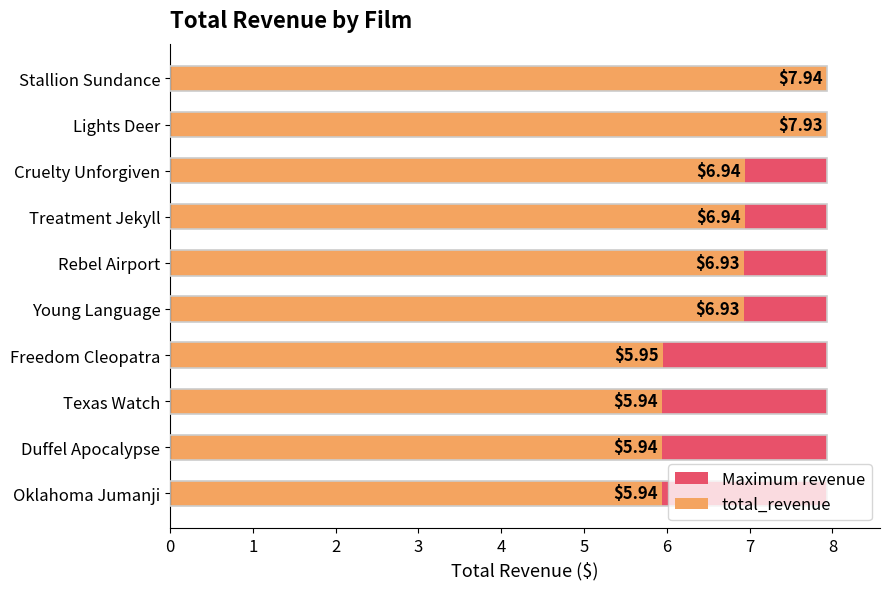

Are the bars horizontal?

Yes